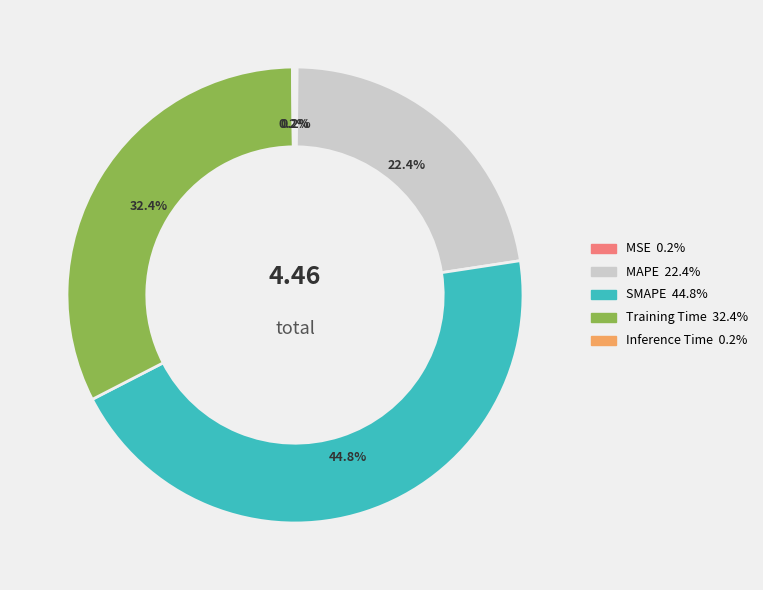

Is there any slice that represents more than half of the pie?

No